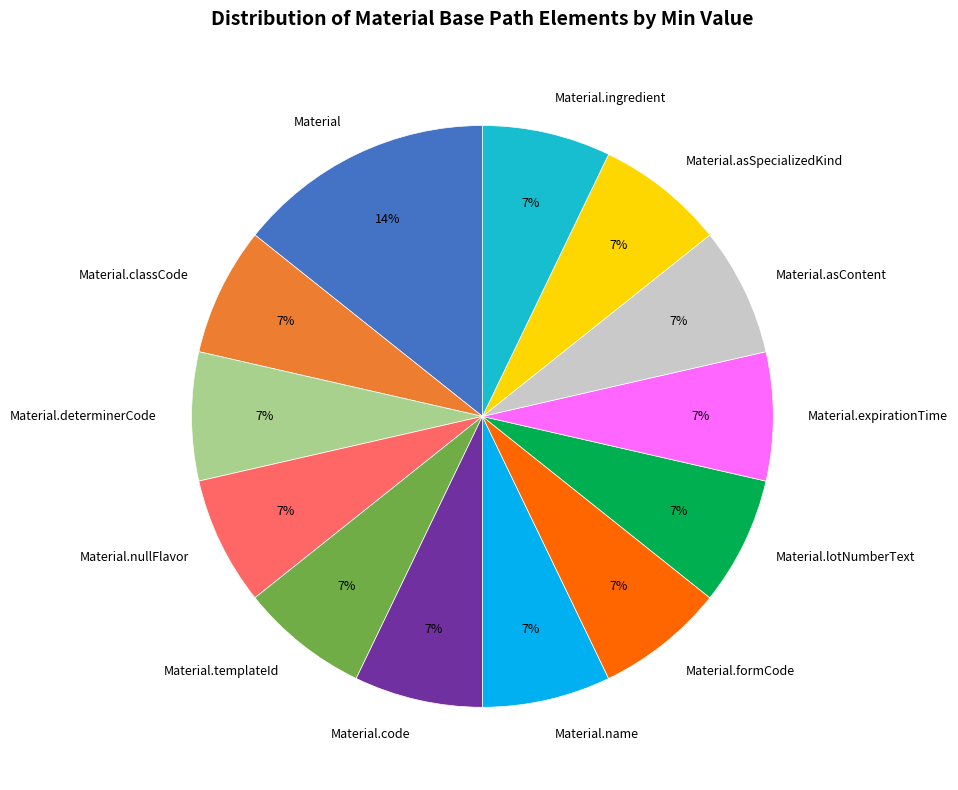

Does Material.code represent more than half of the total?

No